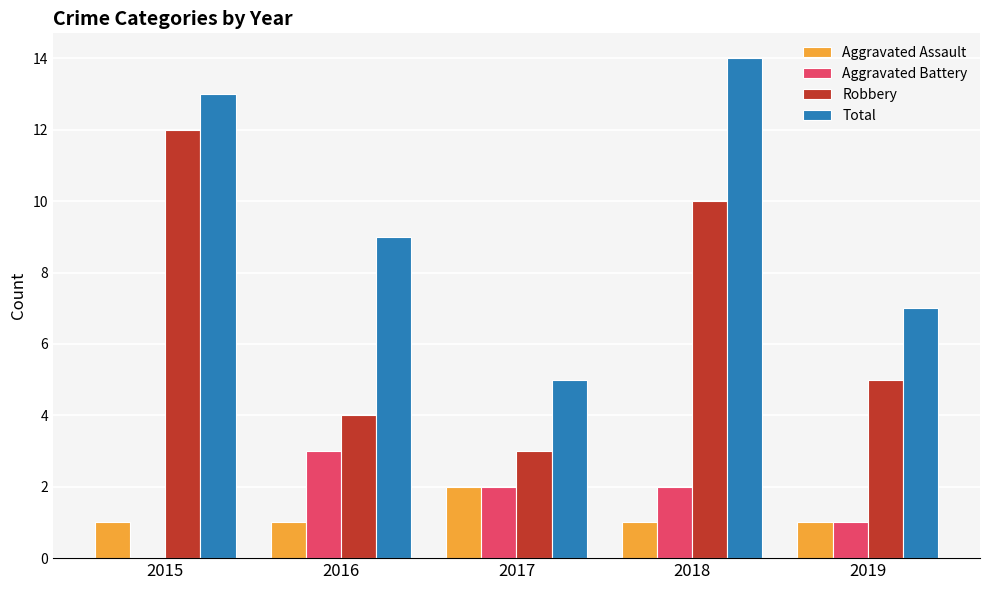

The value of Aggravated Assault at 2015 is 1. True or false?

True